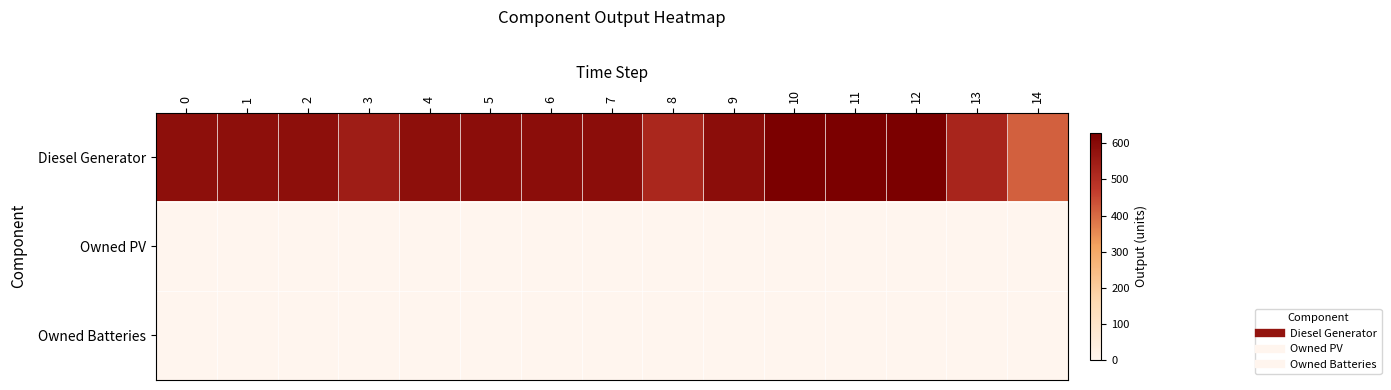

Which has a higher value, 10 or 2?

10